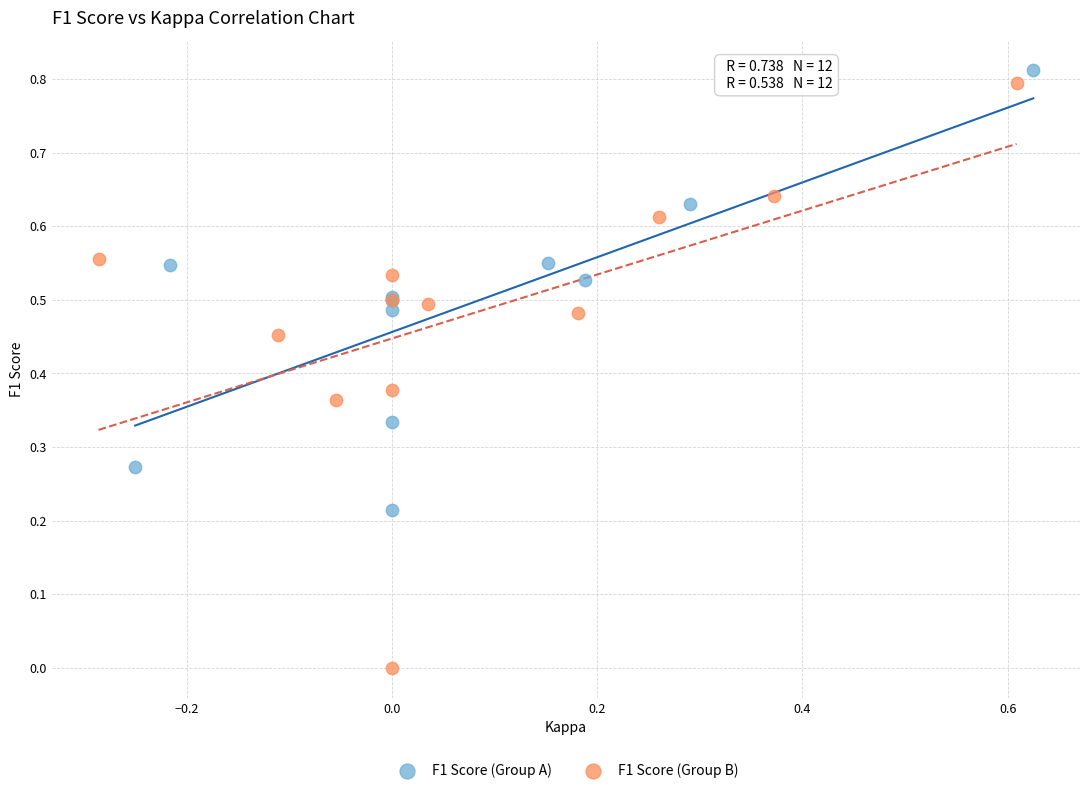

Which series contains the lowest Y value?

F1 Score (Group B)